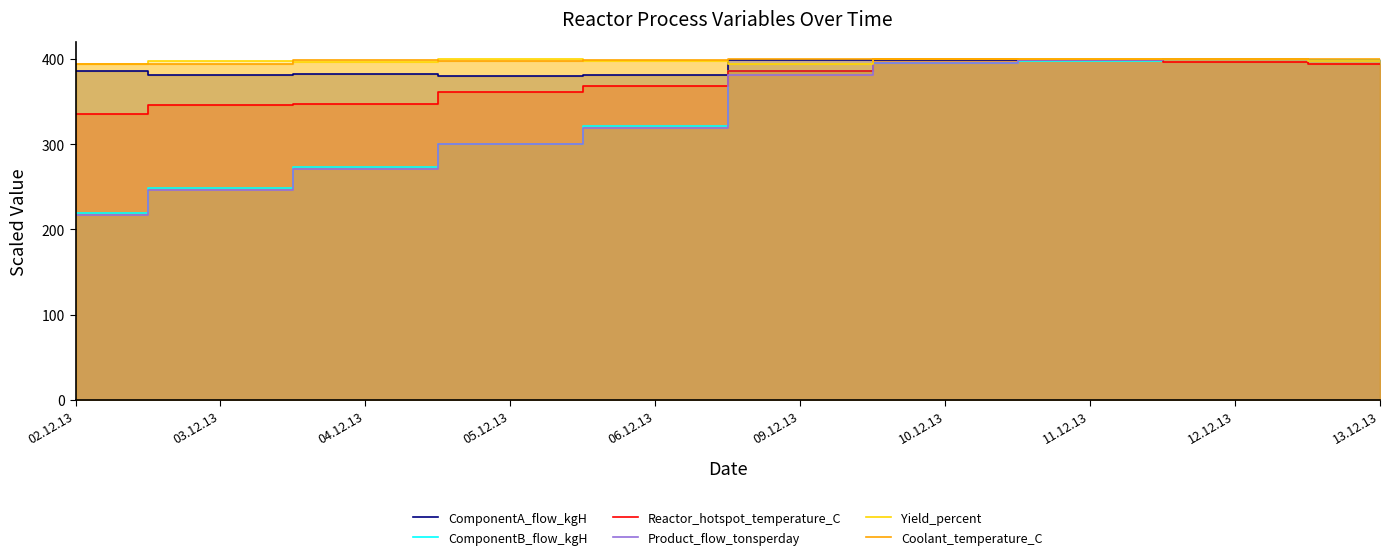

Is the value of ComponentA_flow_kgH at 10.12.13 greater than the value of ComponentB_flow_kgH at 04.12.13?

Yes